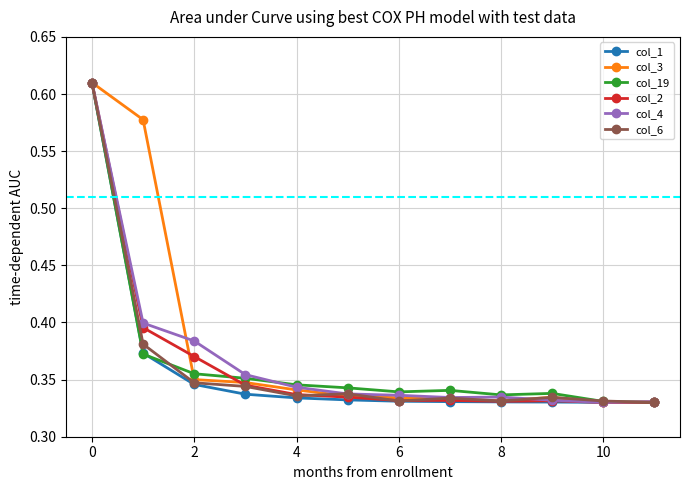

How many col_2 values are between 0 and 1?

12